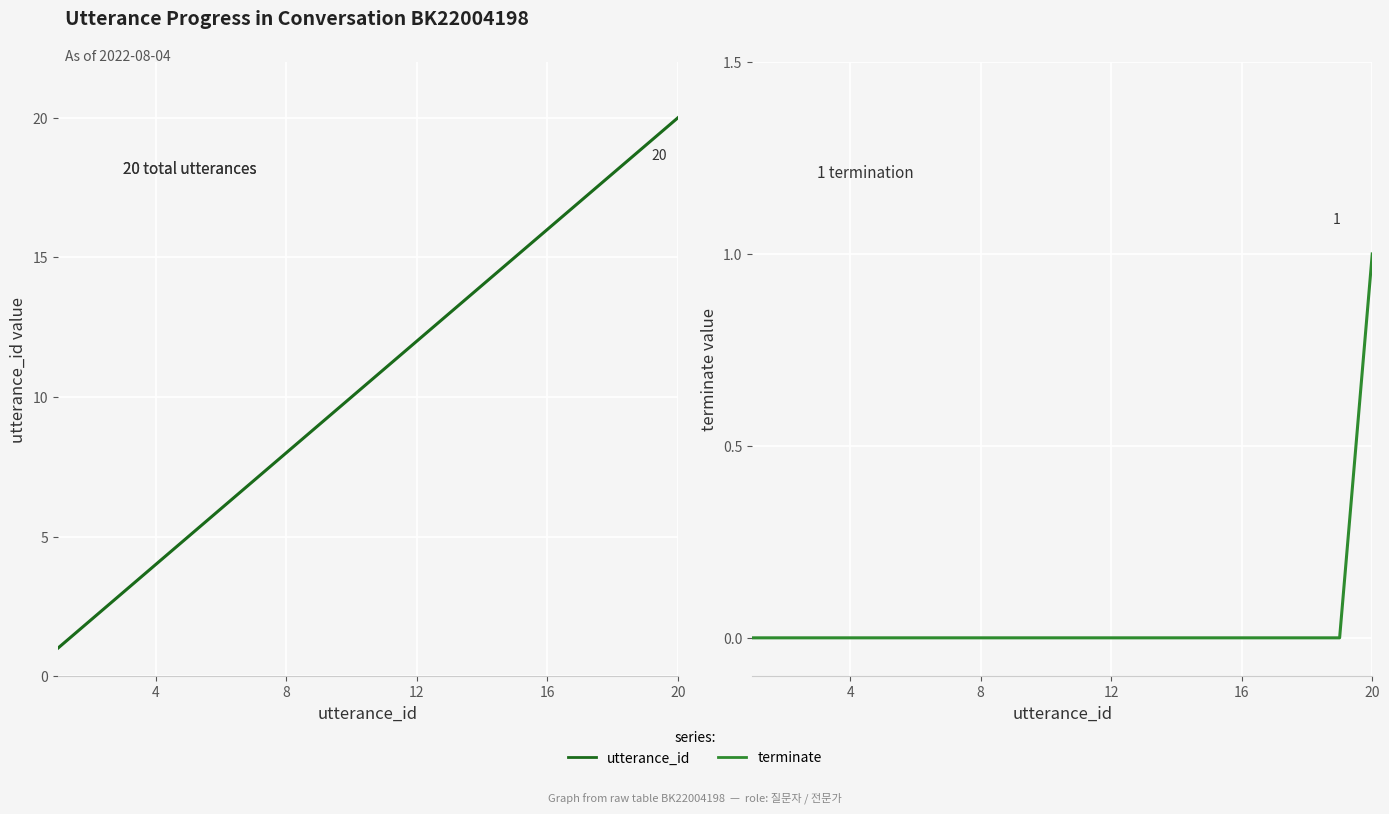

What is the difference between the maximum and minimum values in the utterance_id series?

19